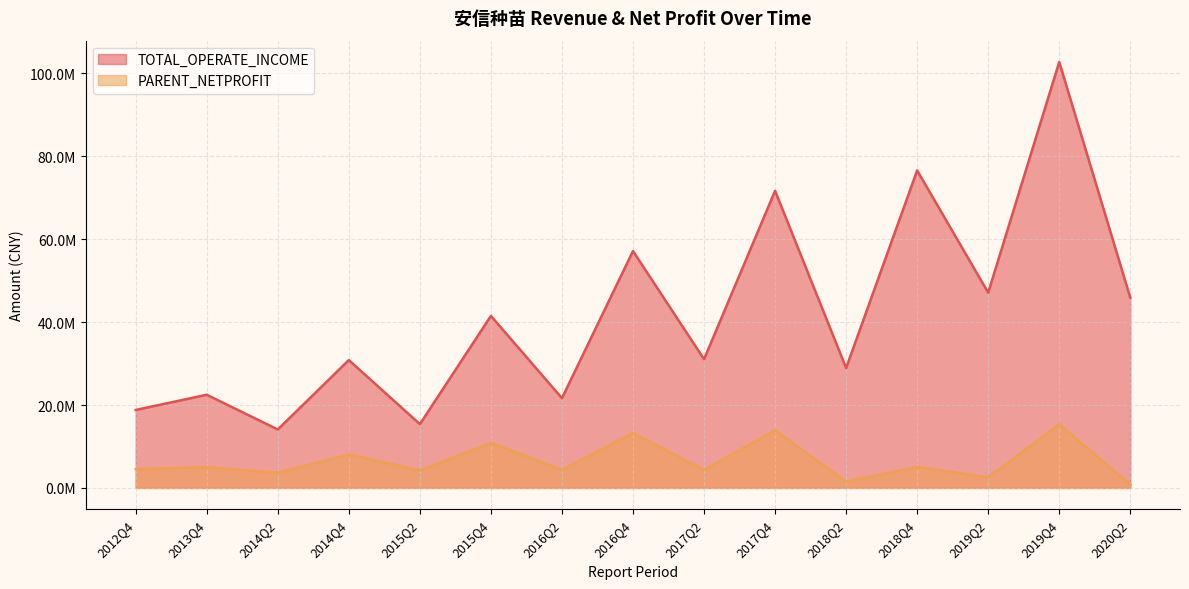

What value does the TOTAL_OPERATE_INCOME series have at 2020Q2?

45889182.8